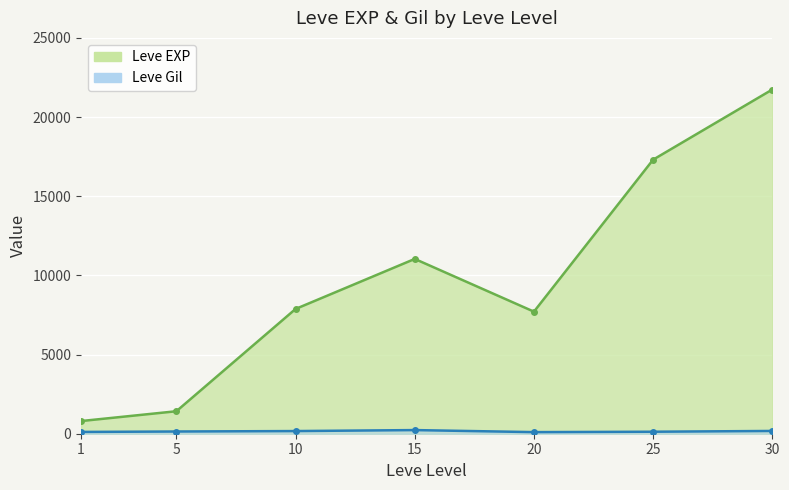

Rank the series by their maximum value, from lowest to highest.

Leve Gil, Leve EXP